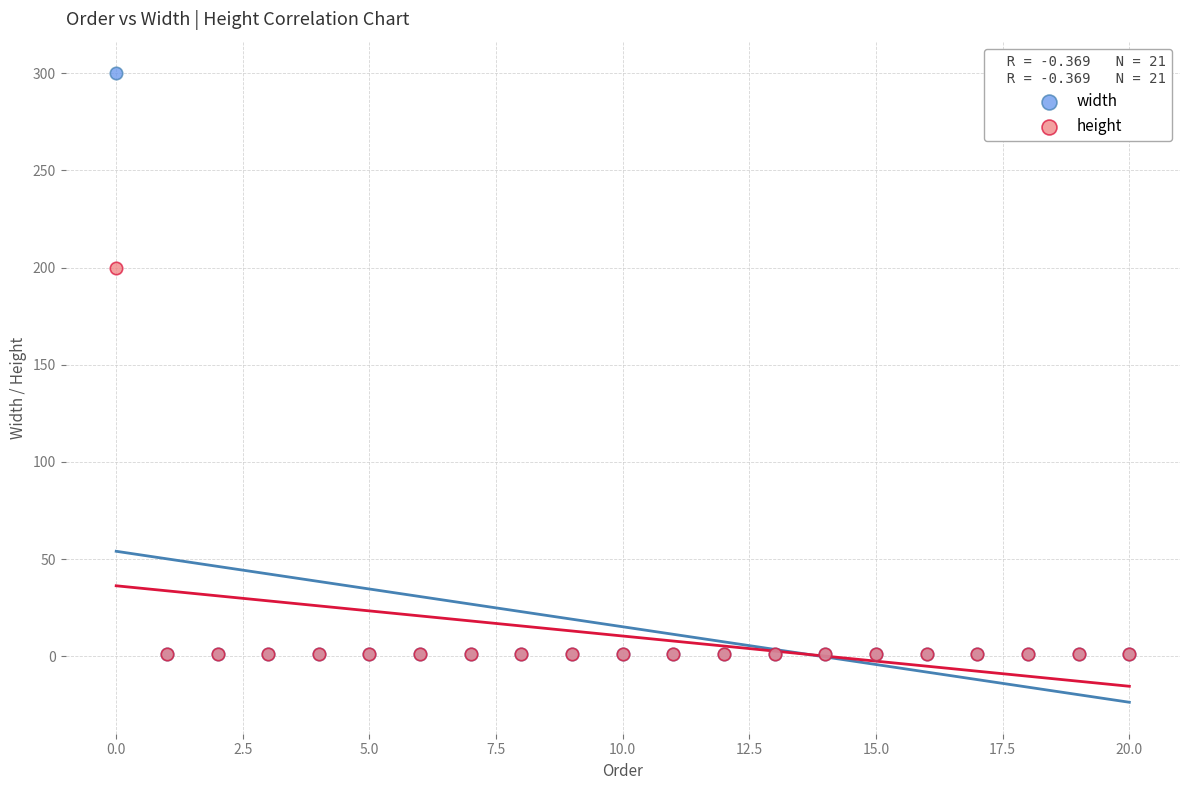

What are all the series names shown in the legend?

width, height